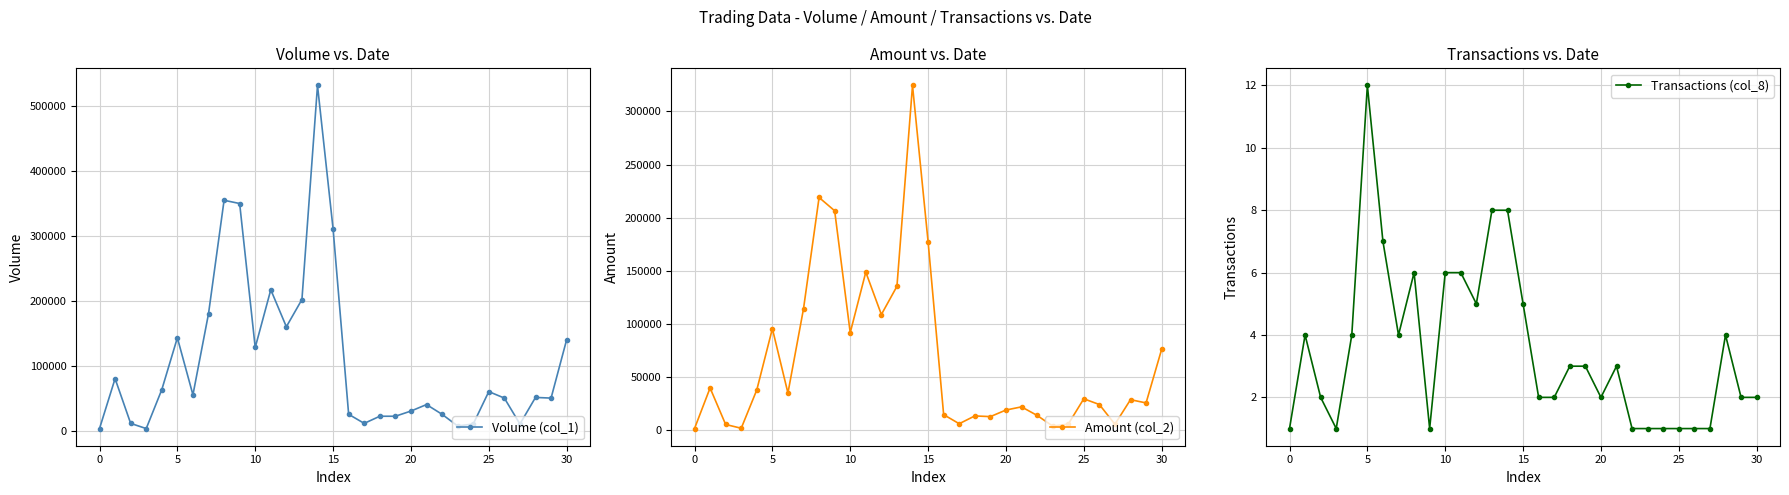

The Transactions (col_8) series shows 2 at 16. True or false?

True